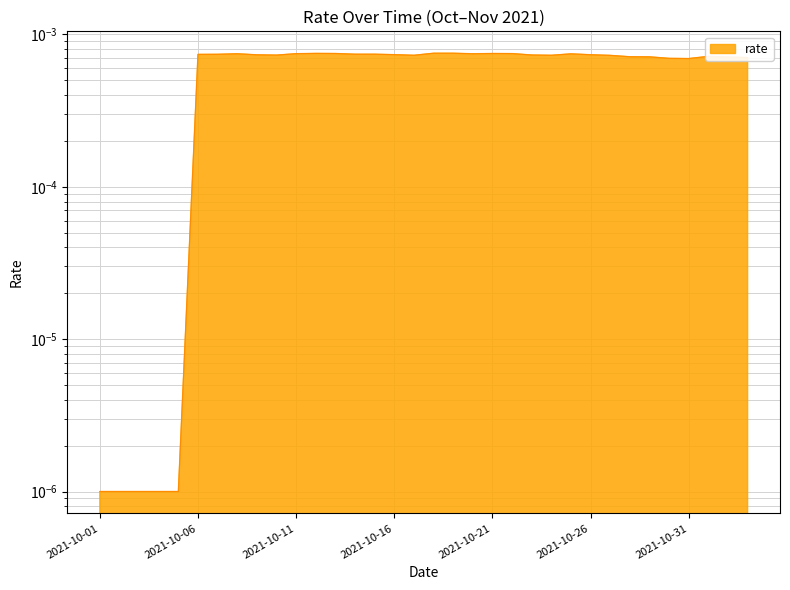

The value at 2021-10-25 is 0.0. True or false?

True